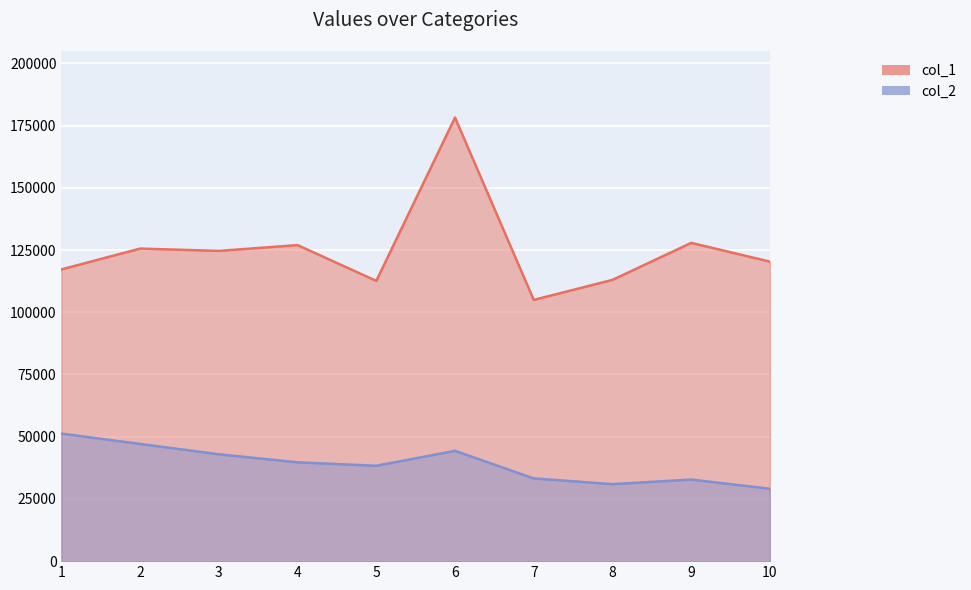

The value of col_1 at 1 is 117212.3. True or false?

True